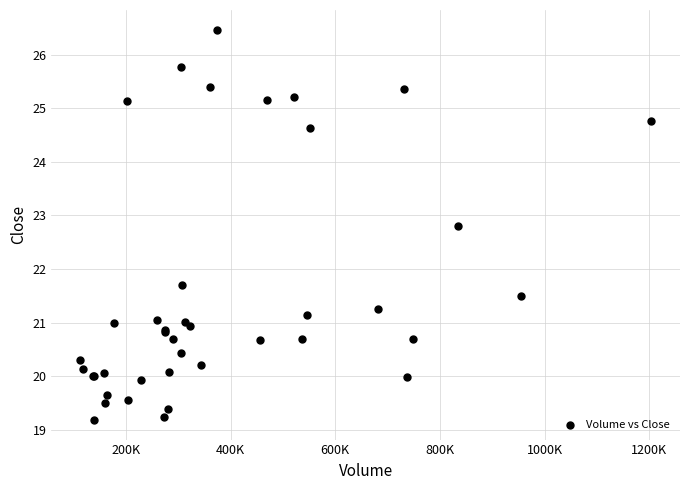

What Y value in the scatter plot is closest to 22?

21.7